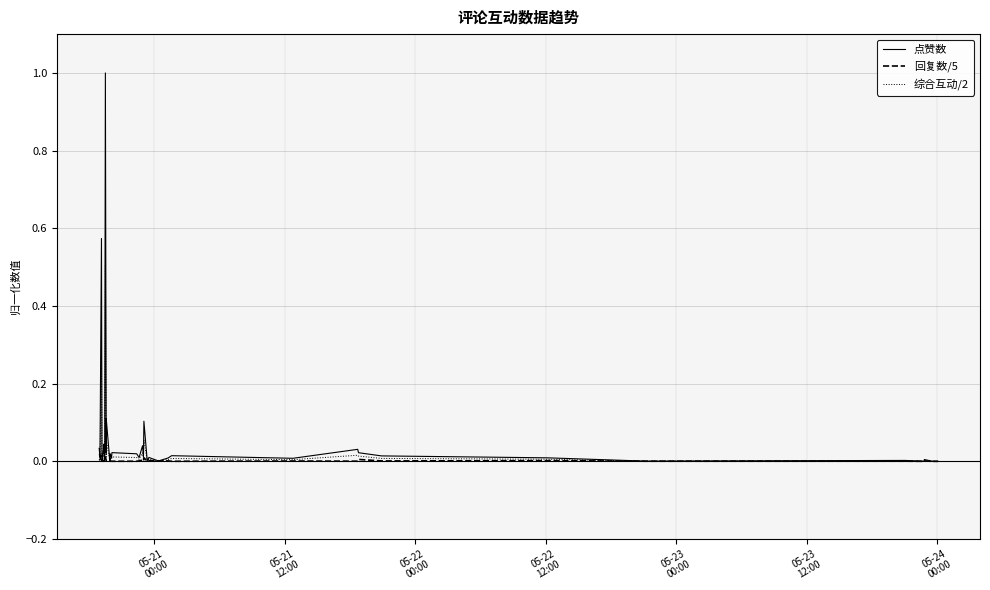

Which series has the widest spread of values?

点赞数